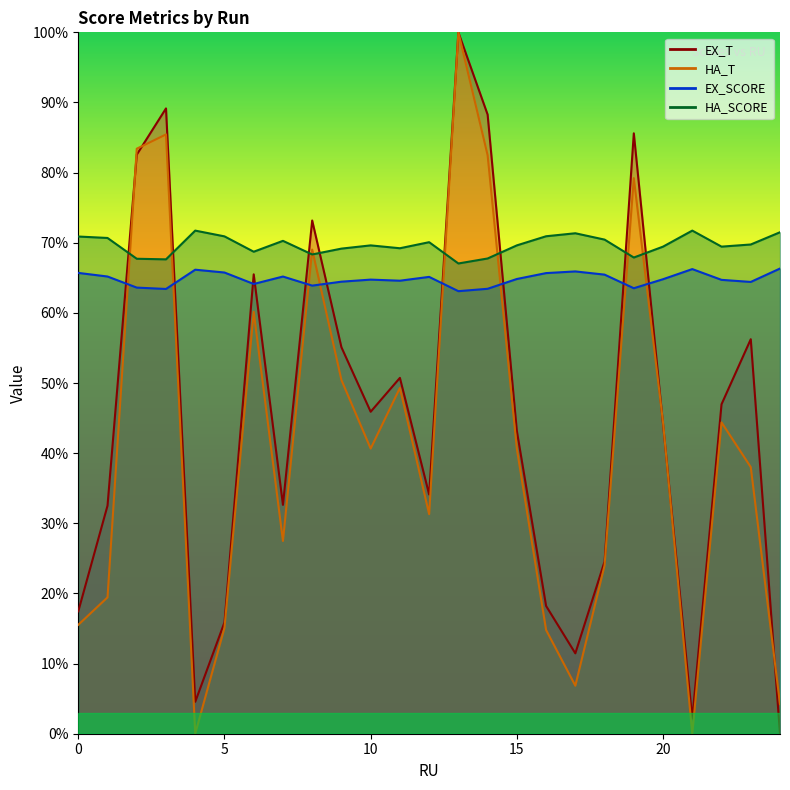

Is this an area chart (filled region under the line)?

No